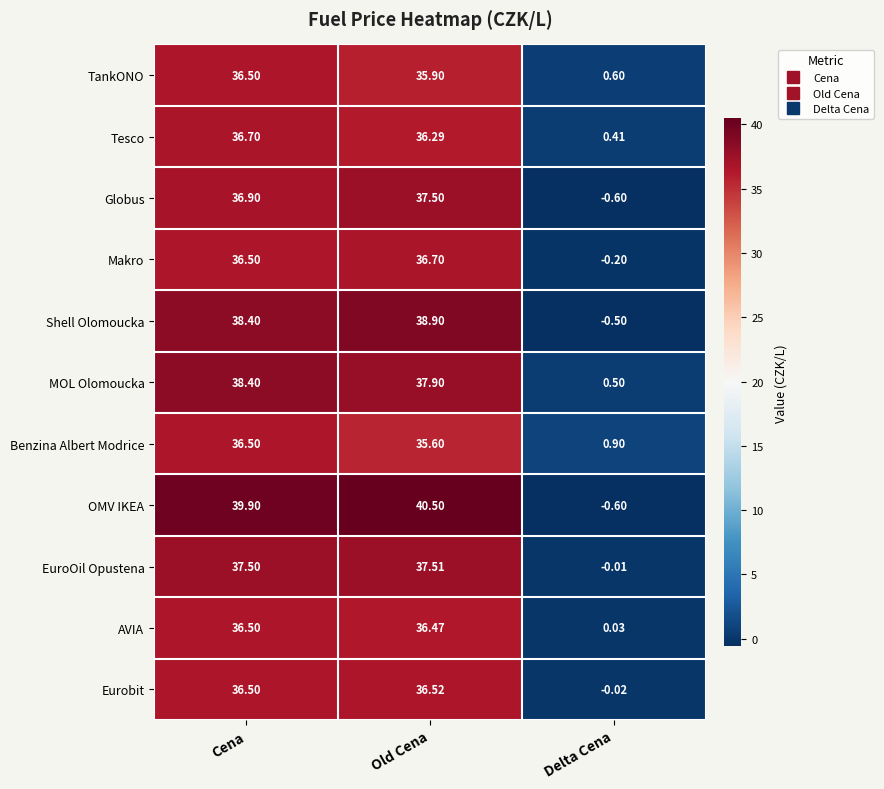

At Old Cena, list the series in order from smallest to largest.

Benzina Albert Modrice, TankONO, Tesco, AVIA, Eurobit, Makro, Globus, EuroOil Opustena, MOL Olomoucka, Shell Olomoucka, OMV IKEA